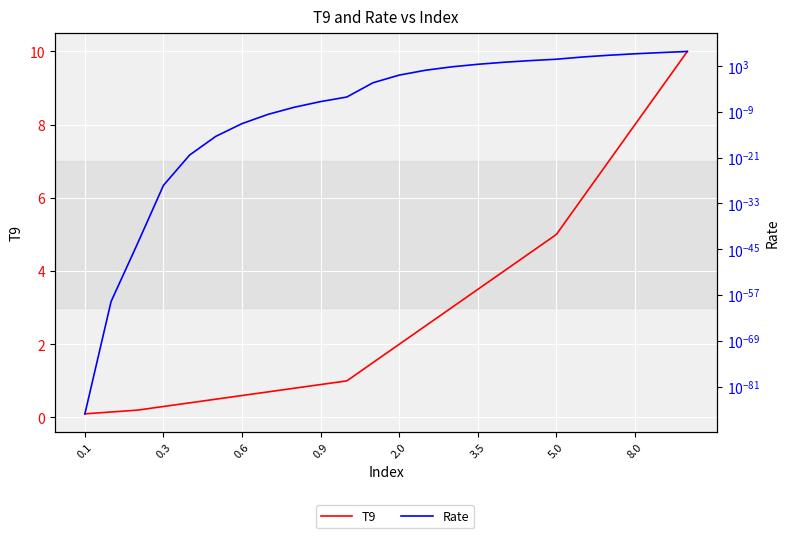

What is the maximum value shown in the chart?

6966942.0